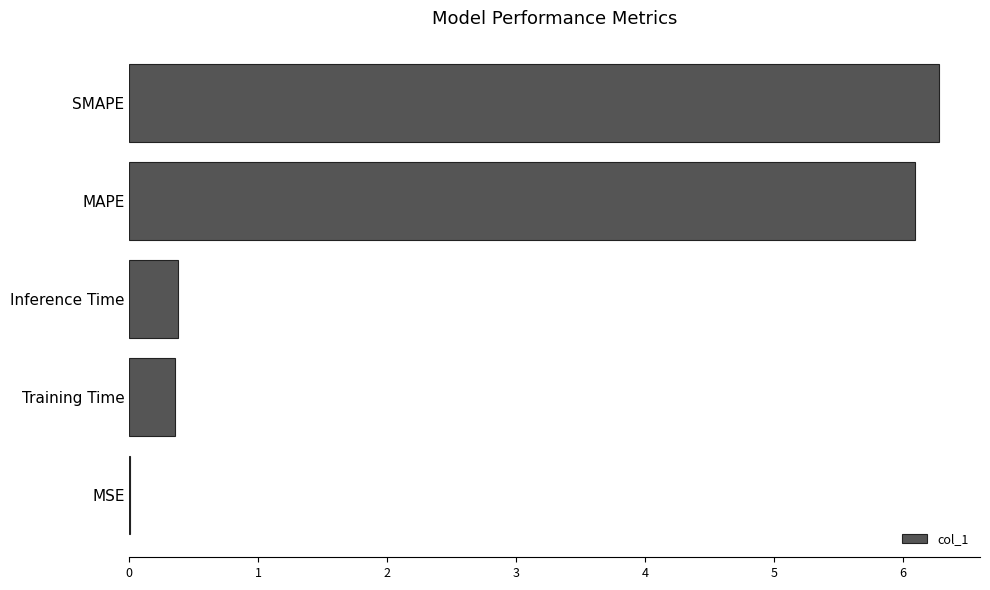

Are the bars grouped side by side (vs. stacked)?

No